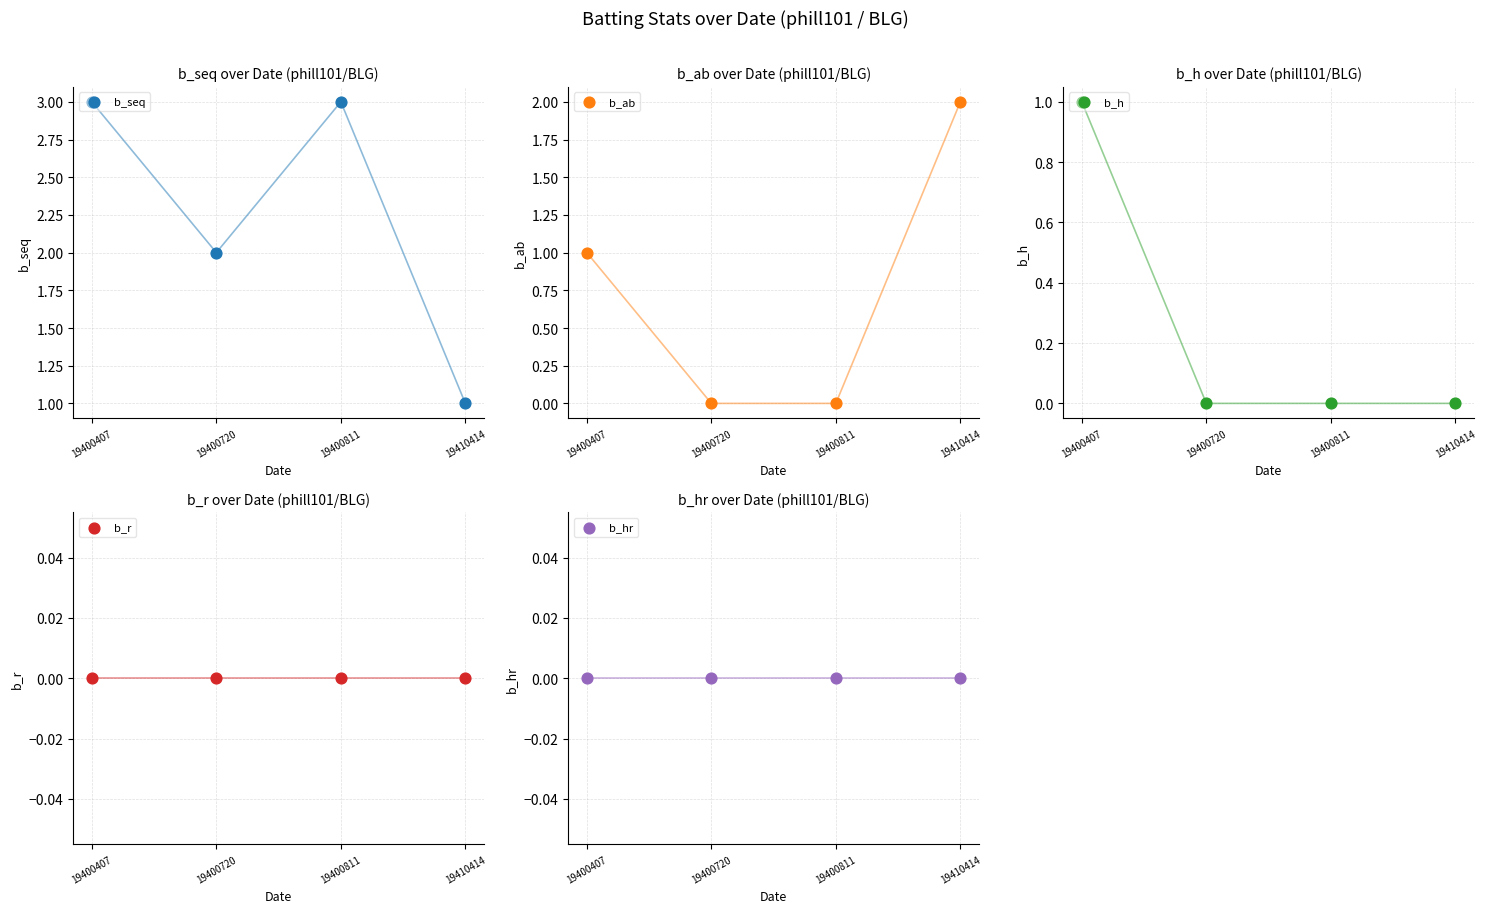

Which series has the widest spread of Y values?

b_seq